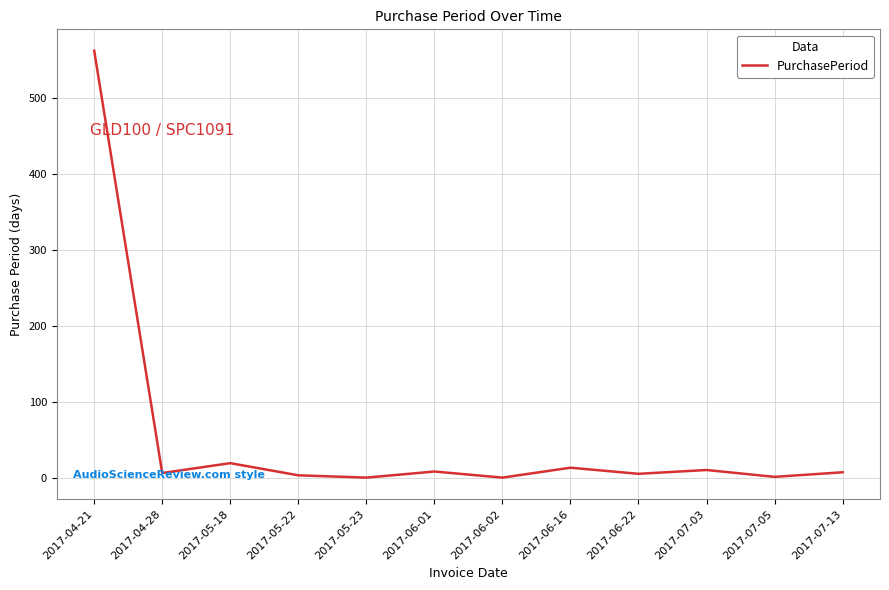

How many lines are shown in the chart?

1